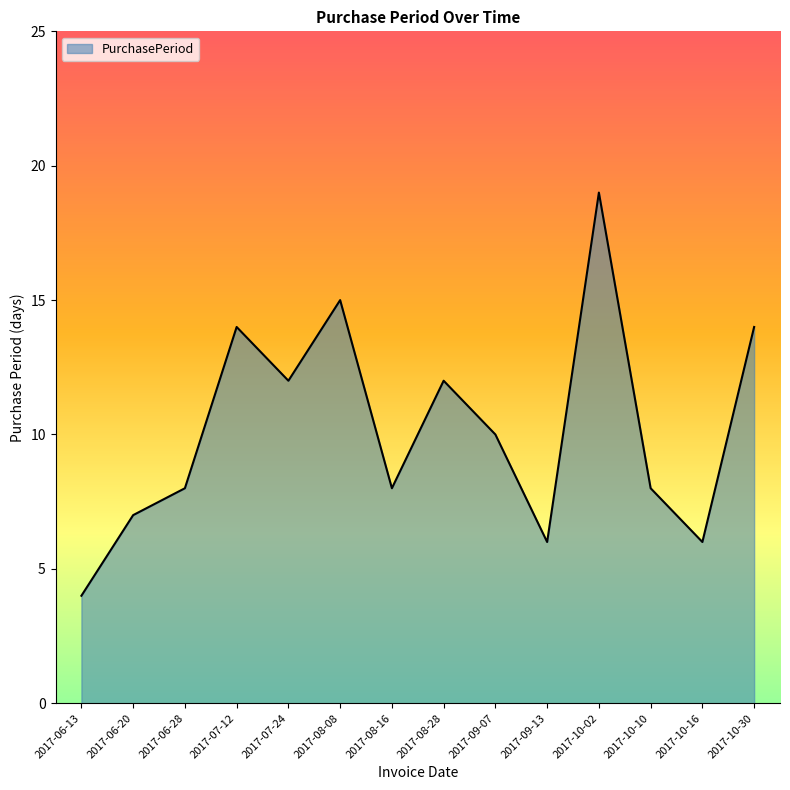

What is the change in value from 2017-10-16 to 2017-10-30?

+8